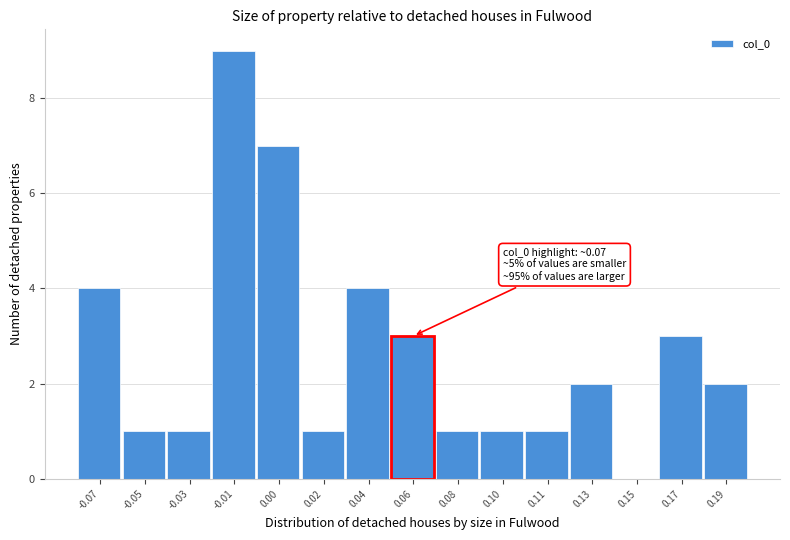

Reading right to left, transcribe all the data shown in this chart.

0.19=2	0.17=3	0.15=0	0.13=2	0.11=1	0.10=1	0.08=1	0.06=3	0.04=4	0.02=1	0.00=7	-0.01=9	-0.03=1	-0.05=1	-0.07=4